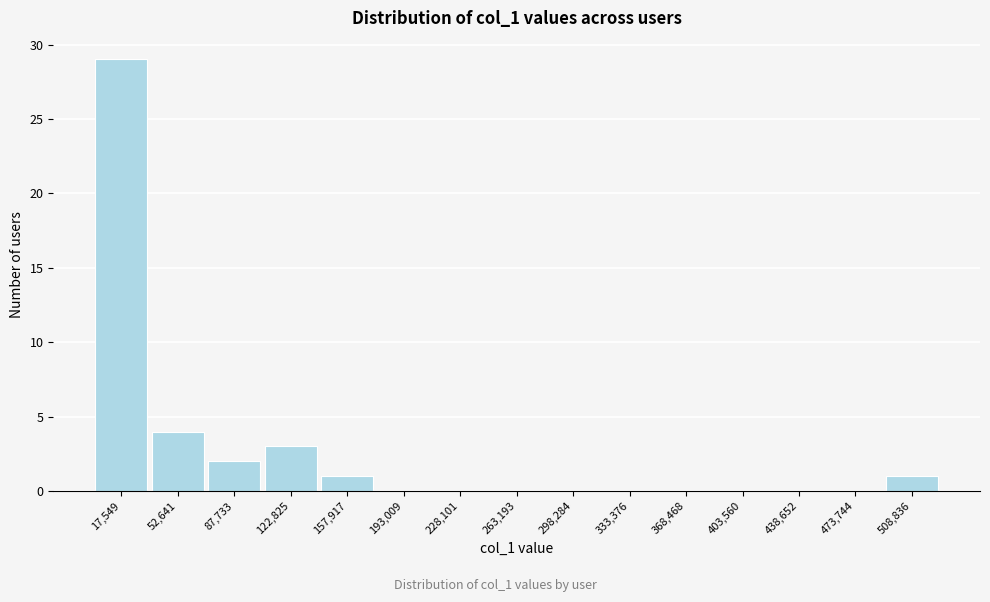

Reading left to right, list every bar in this chart as the range it spans on the x-axis followed by its height. Neither the bar edges nor the heights are printed on the chart, so give them approximately, as read against the axes.

0 to 35000: 29
35000 to 70000: 4
70000 to 105000: 2
105000 to 140000: 3
140000 to 175000: 1
175000 to 210000: 0
210000 to 245000: 0
245000 to 280000: 0
280000 to 315000: 0
315000 to 350000: 0
350000 to 385000: 0
385000 to 420000: 0
420000 to 455000: 0
455000 to 490000: 0
490000 to 525000: 1